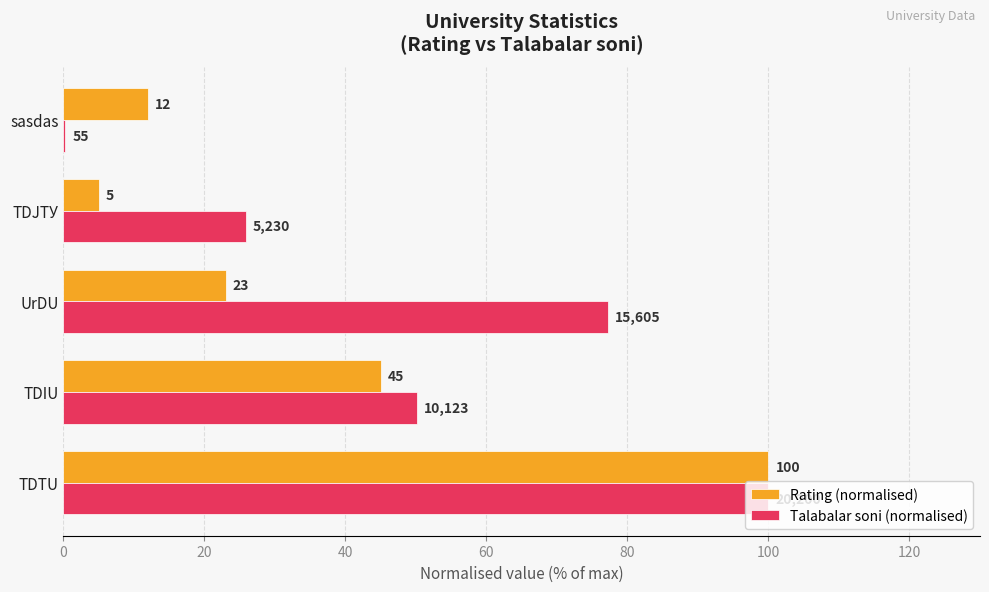

Which series changed the most between TDTU and UrDU?

Rating (normalised)